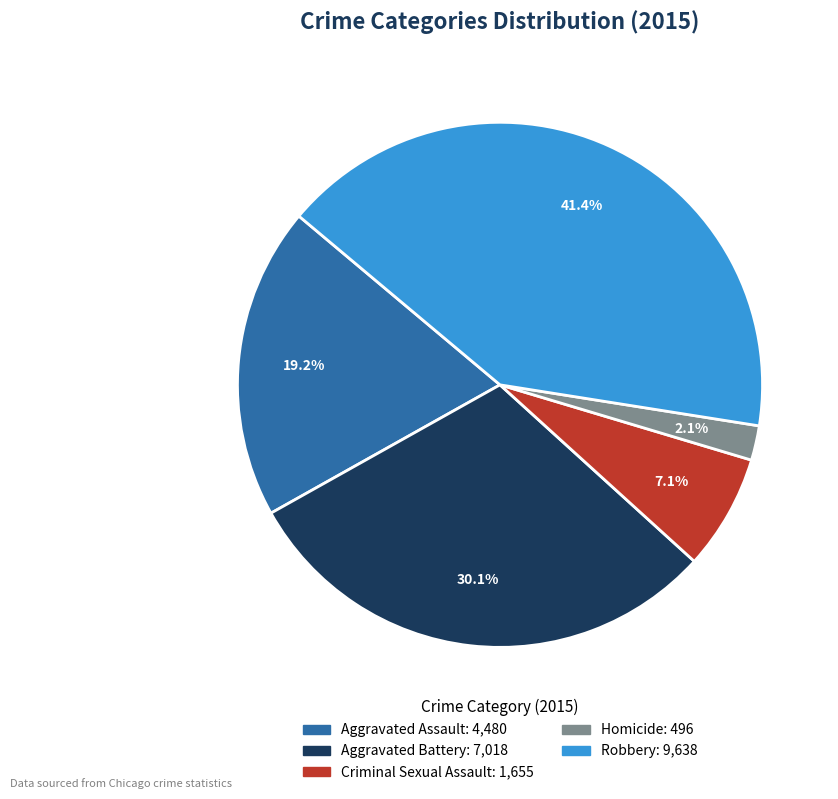

What portion of the pie excludes Robbery?

58.6%